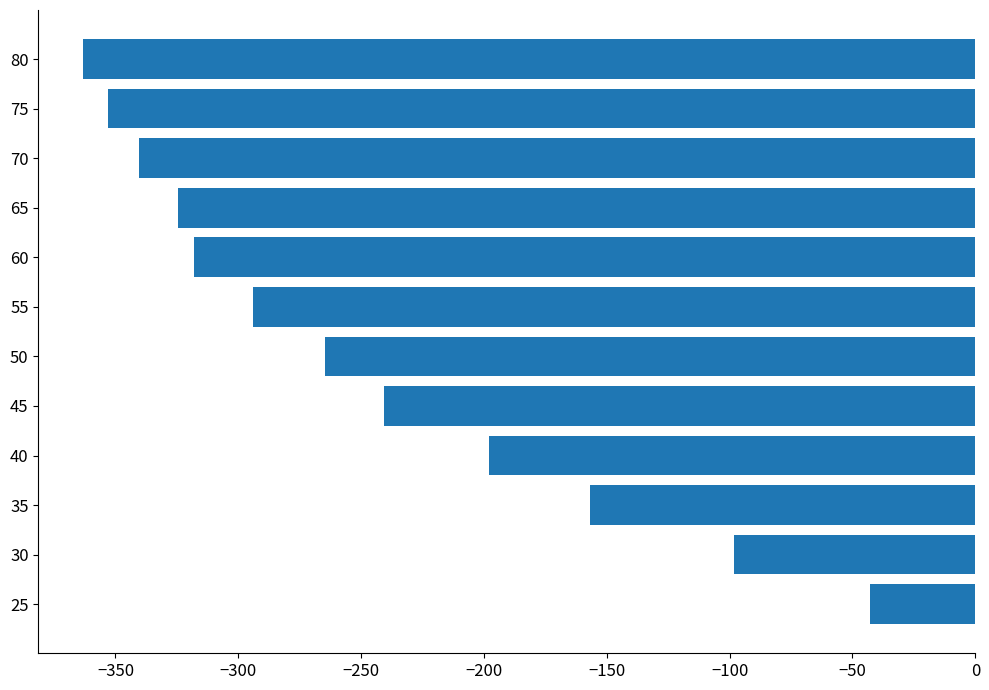

At which label is the value closest to -203?

40